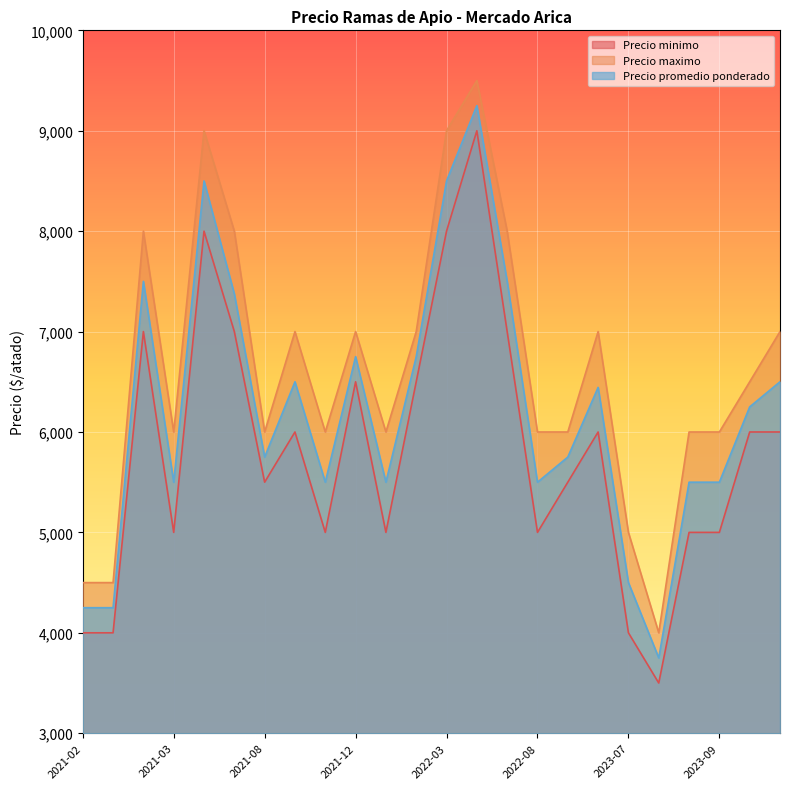

What is the difference between the Precio maximo values at 2021-08 and 2023-07?

1000